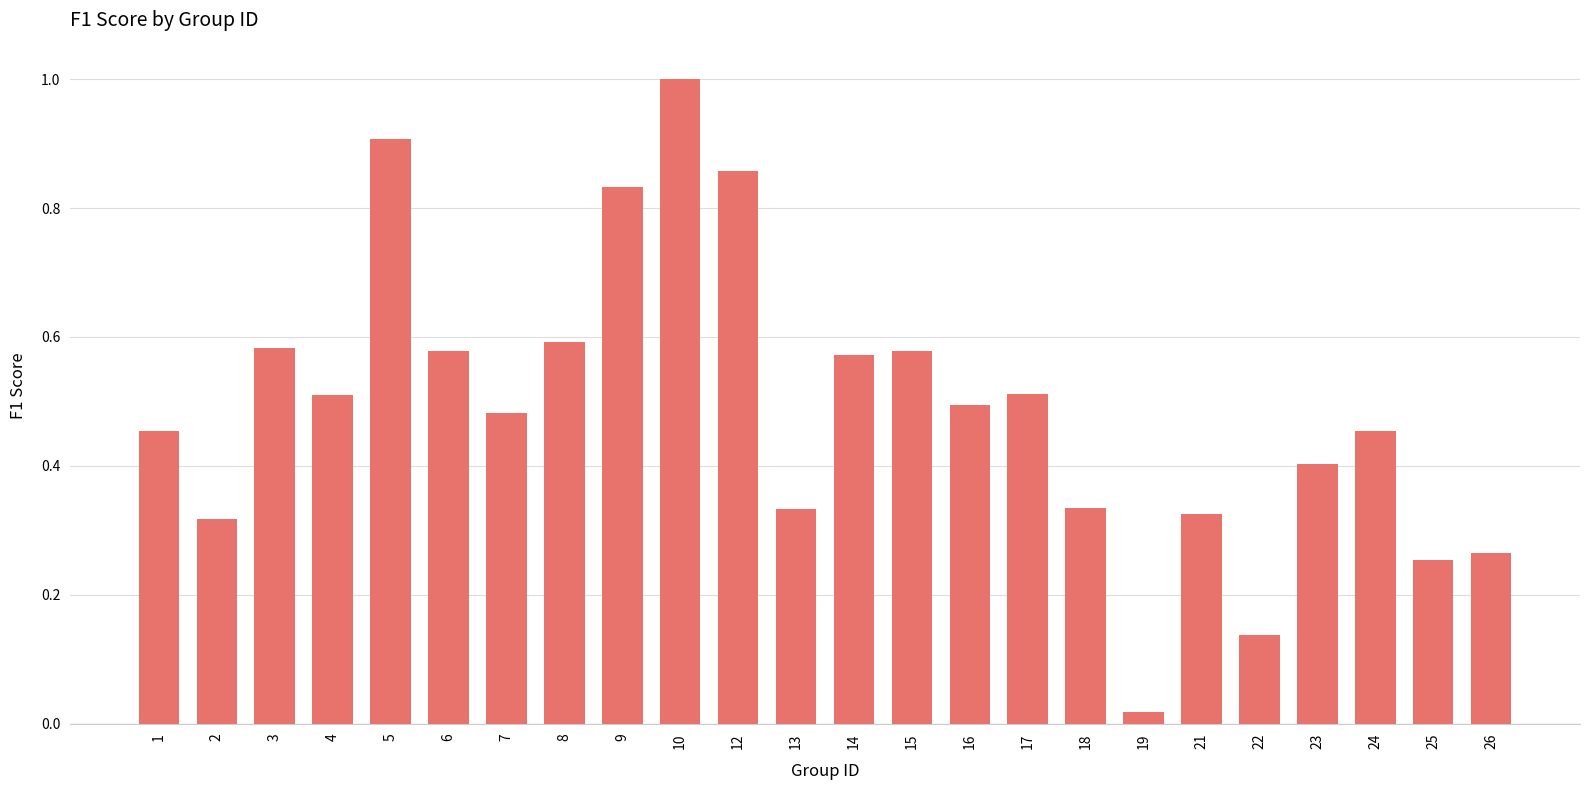

The value at 23 is 0.7. True or false?

False